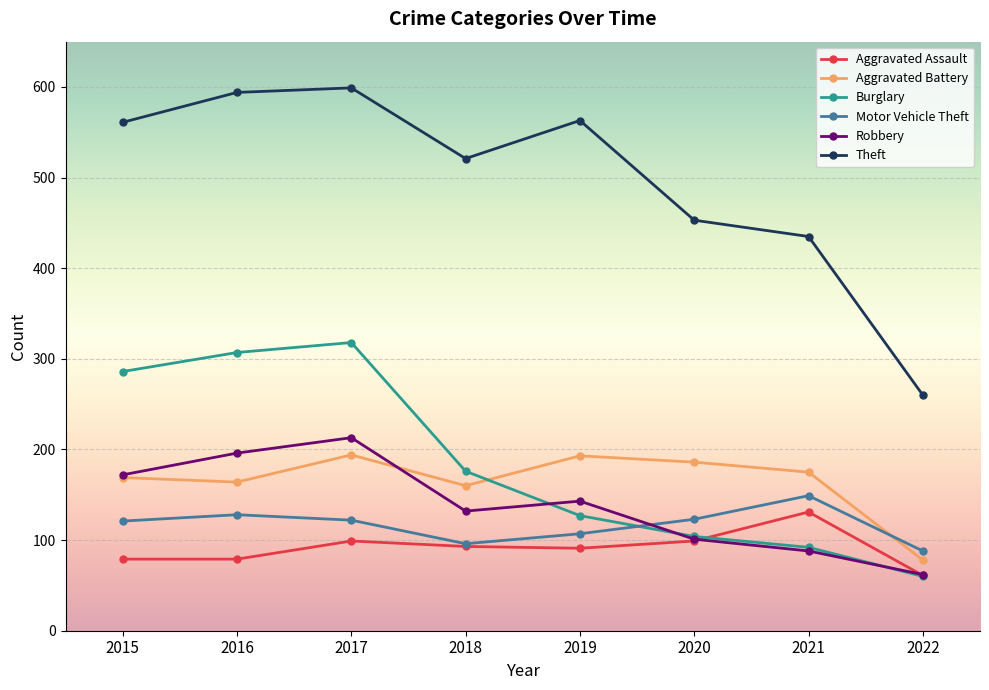

True or false: Motor Vehicle Theft and Theft cross at least once.

False